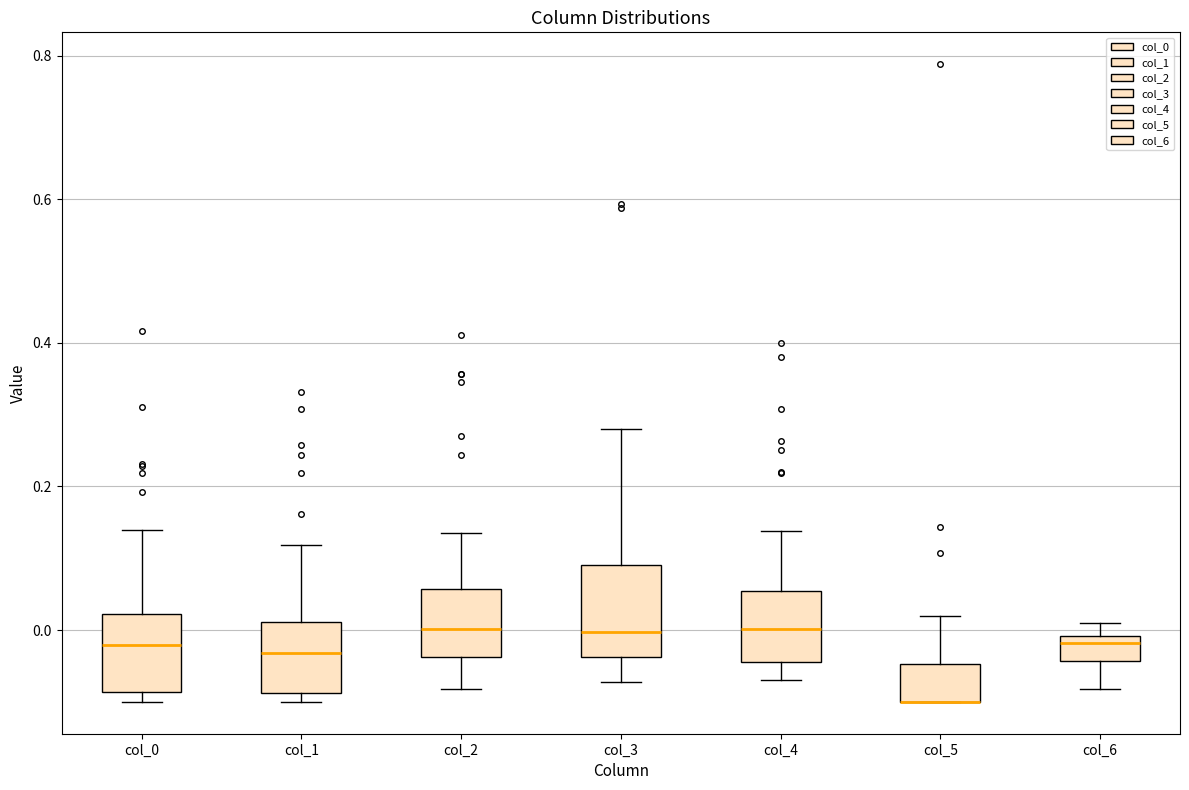

Where is the upper edge of the box for col_3 on the y-axis? The values are not printed on the chart, so give them approximately, as read against the axis.

0.10